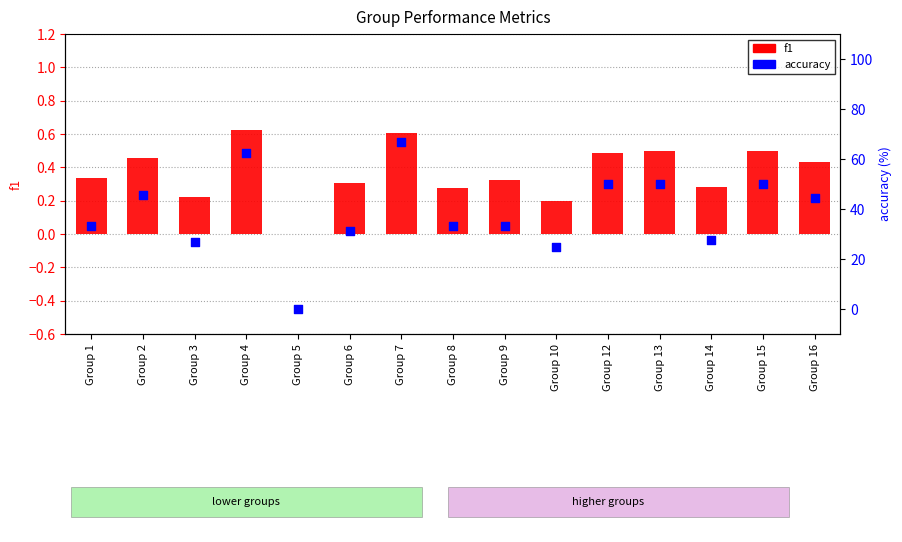

At how many categories does at least one series exceed 55?

2